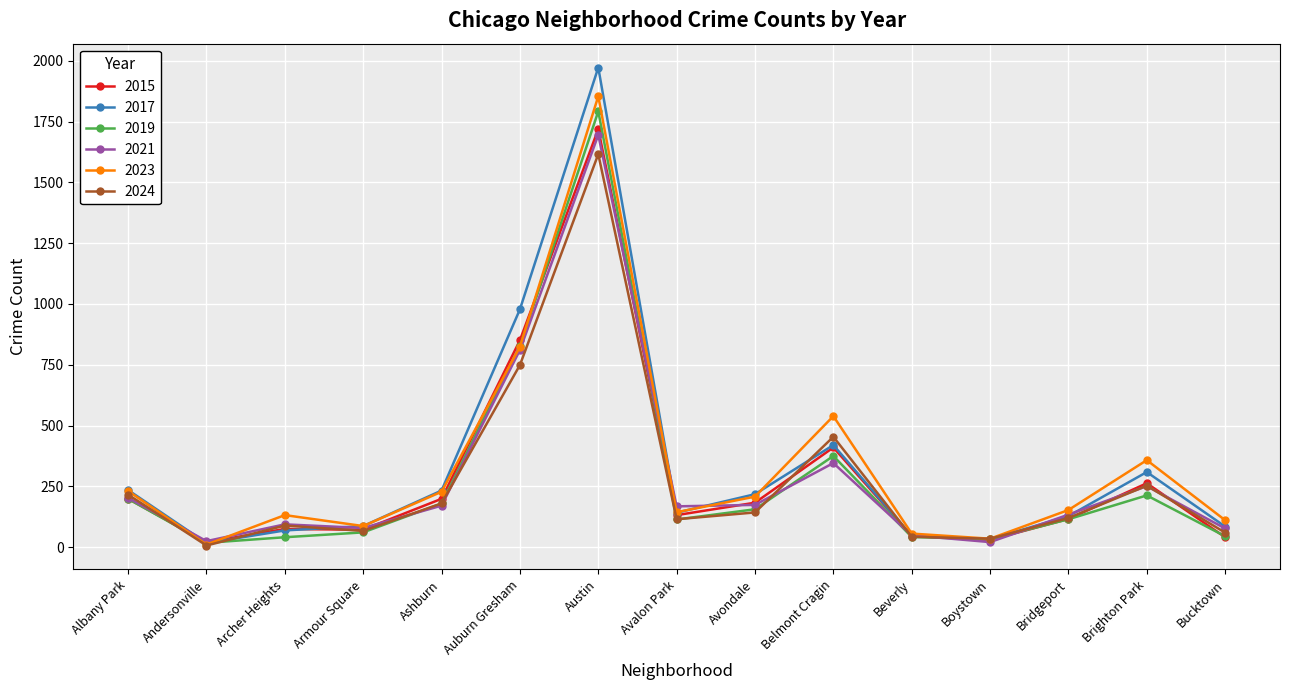

What is the smallest value displayed?

7